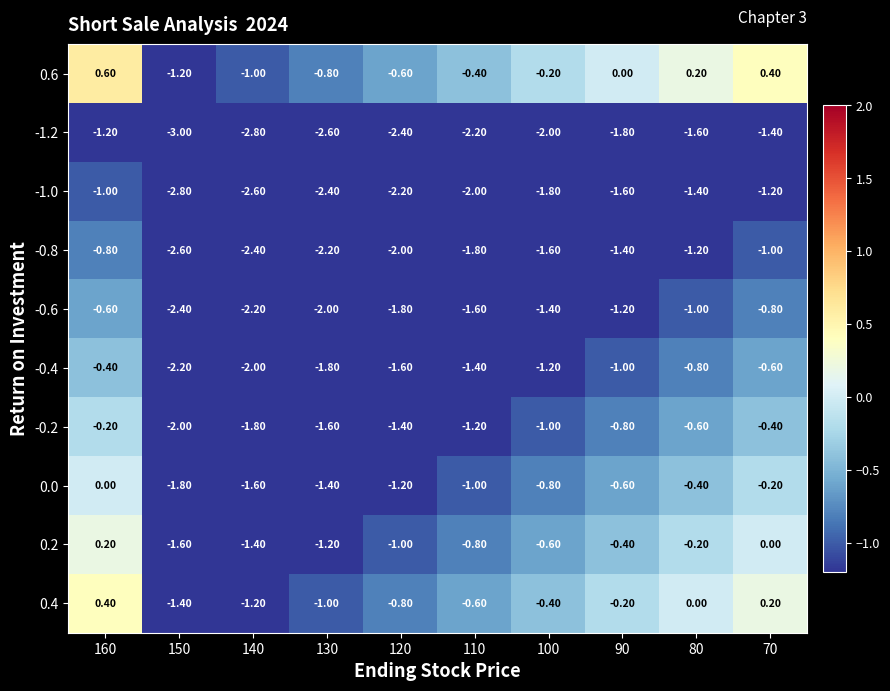

At 100, list the series in order from smallest to largest.

-1.2, -1.0, -0.8, -0.6, -0.4, -0.2, 0.0, 0.2, 0.4, 0.6